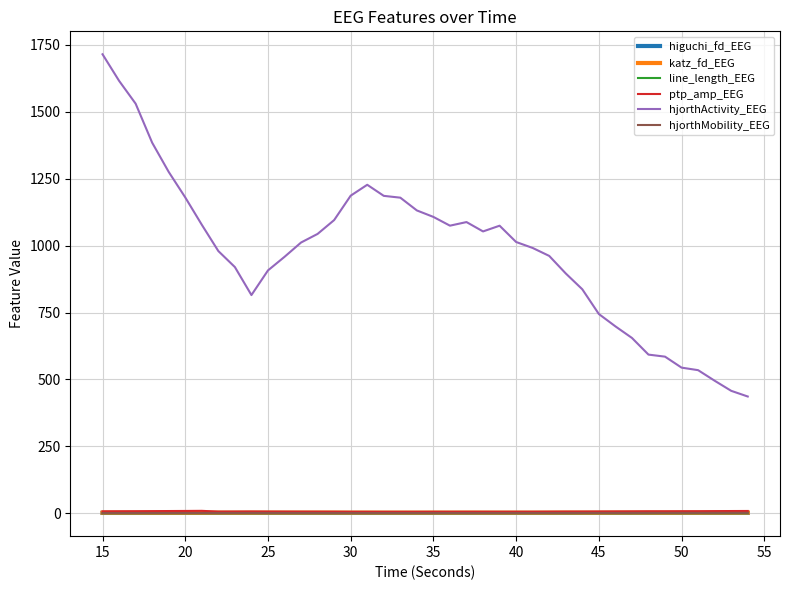

Which series has the widest spread of values?

hjorthActivity_EEG